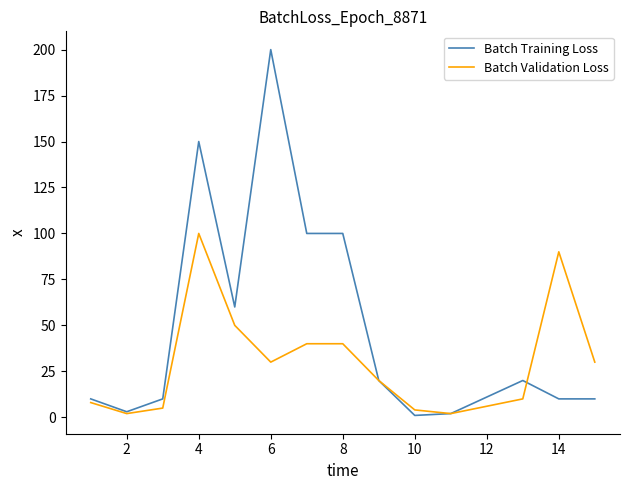

What is the maximum value shown in the chart?

200